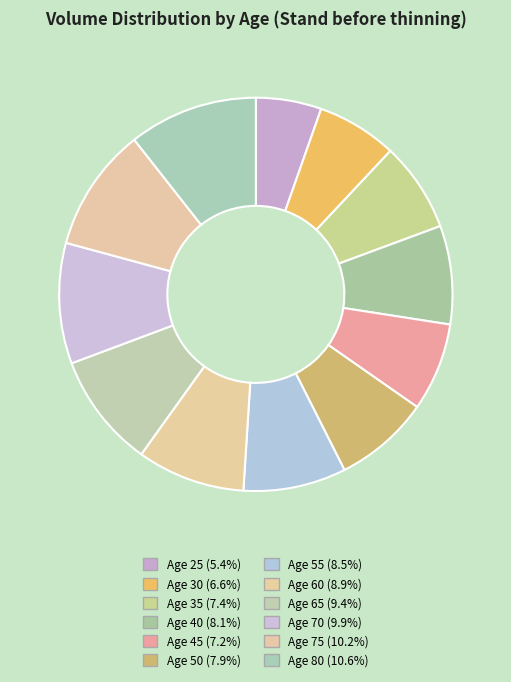

Which category has the biggest portion of the pie?

80